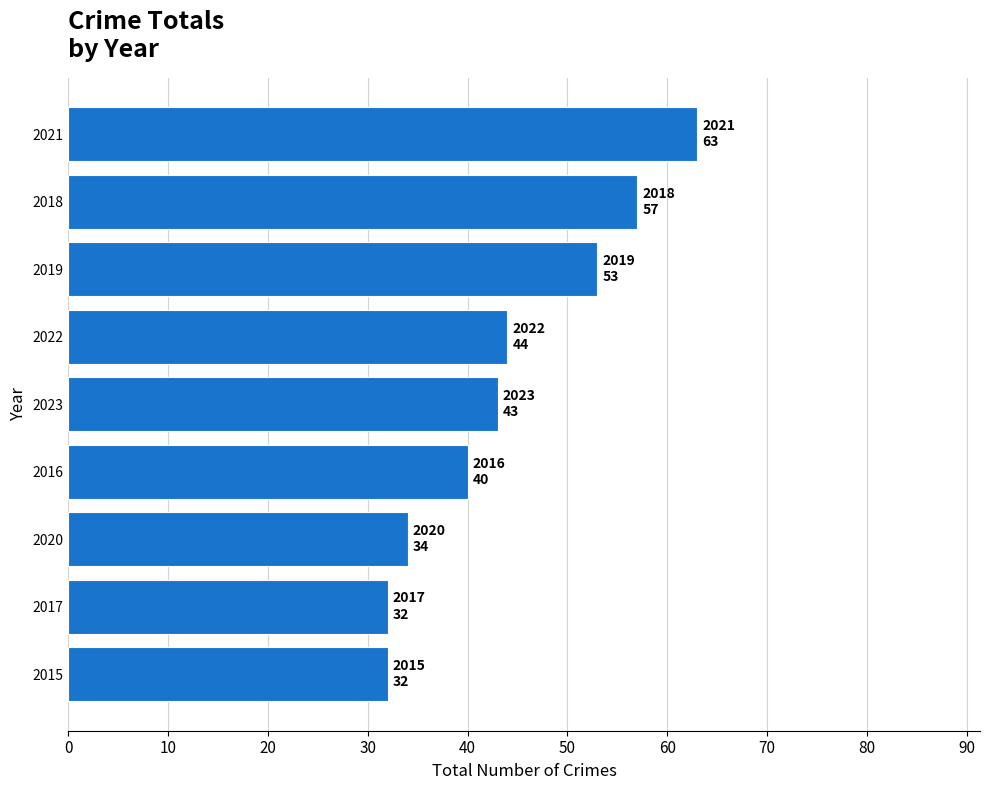

What is the smallest value displayed?

32